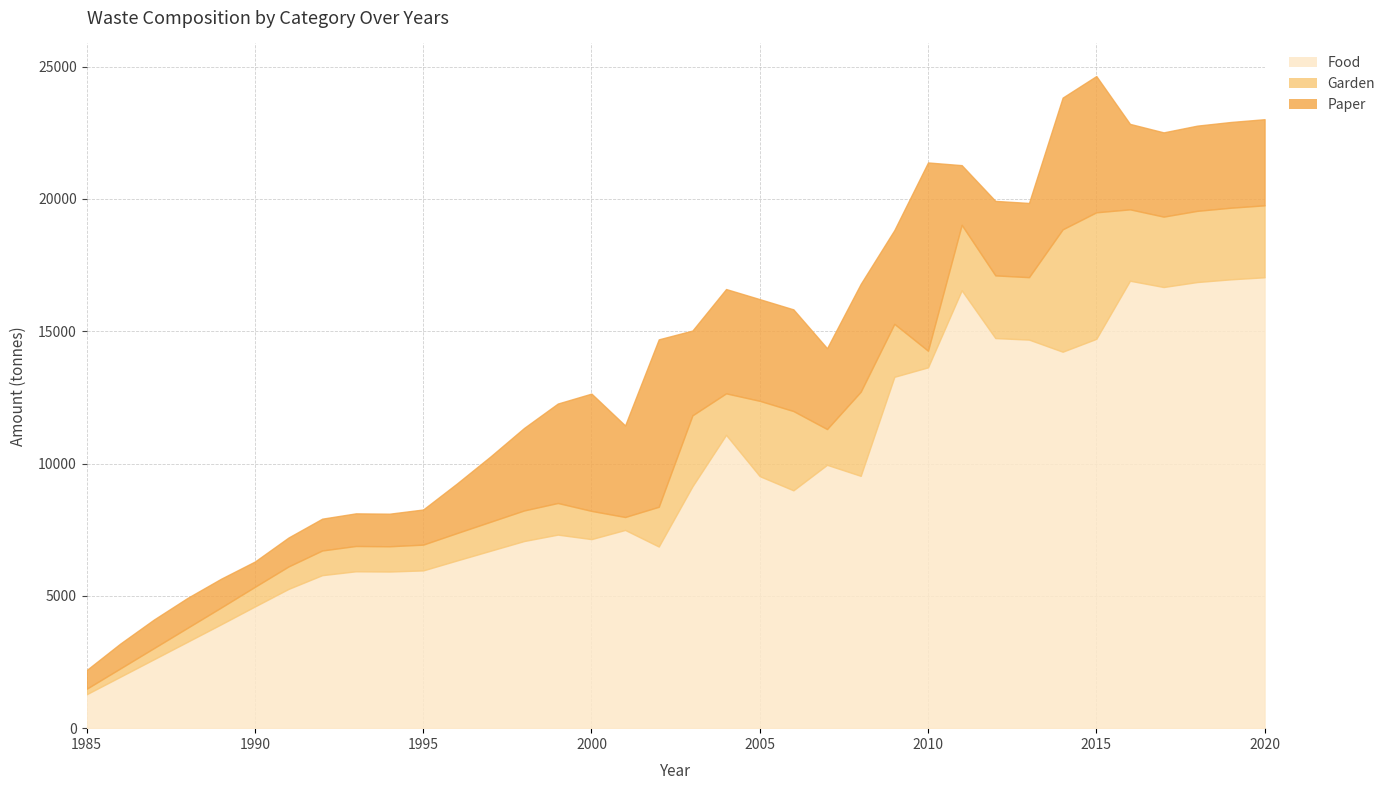

At 2014, list the series in order from smallest to largest.

Garden, Paper, Food